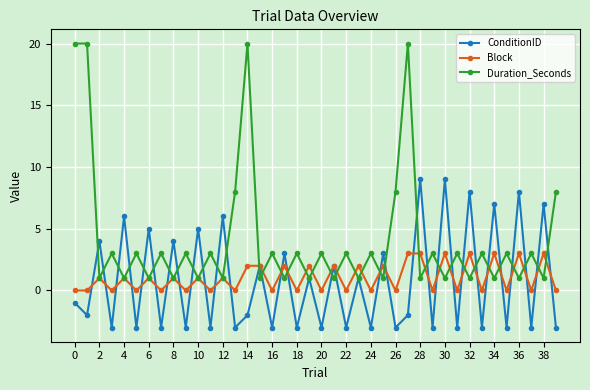

Which series has the widest spread of values?

Duration_Seconds